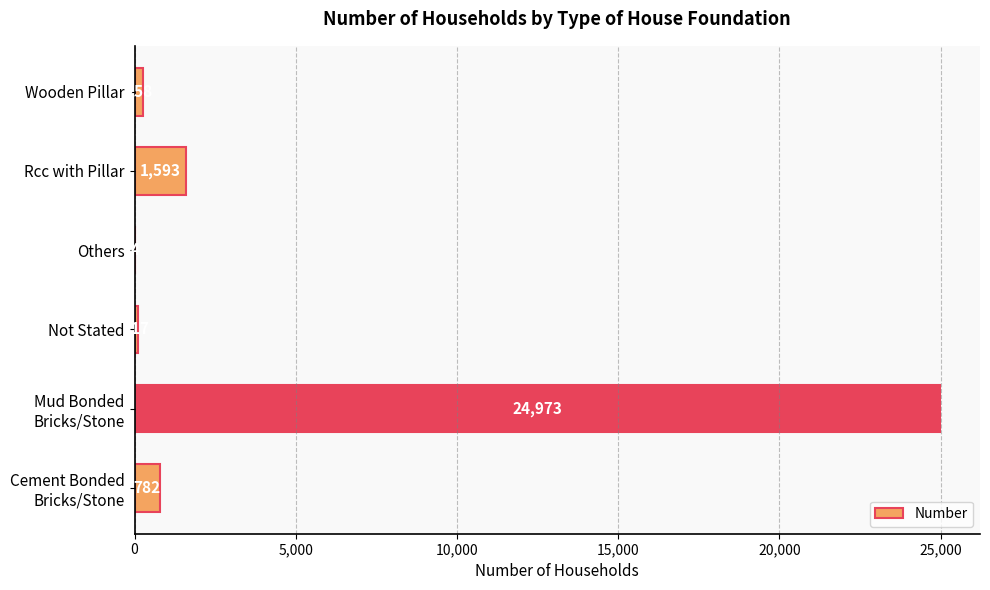

What is the sum of the values at Wooden Pillar and Rcc with Pillar?

1851